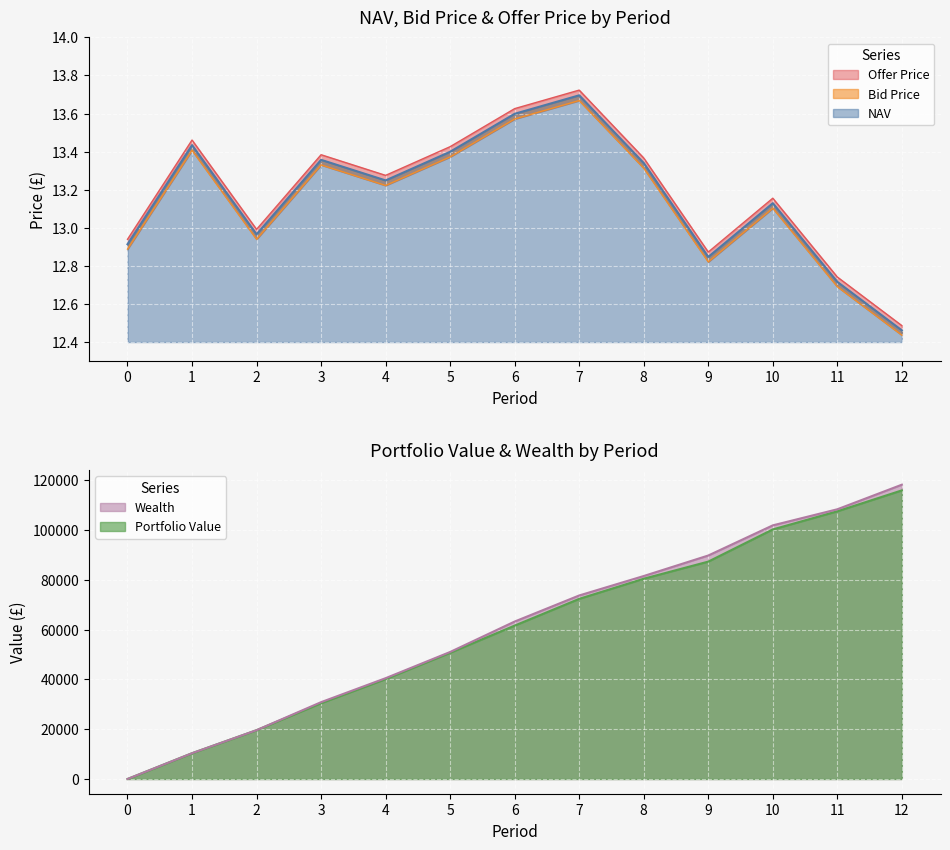

The value of Portfolio Value at 10 is 59379.3. True or false?

False